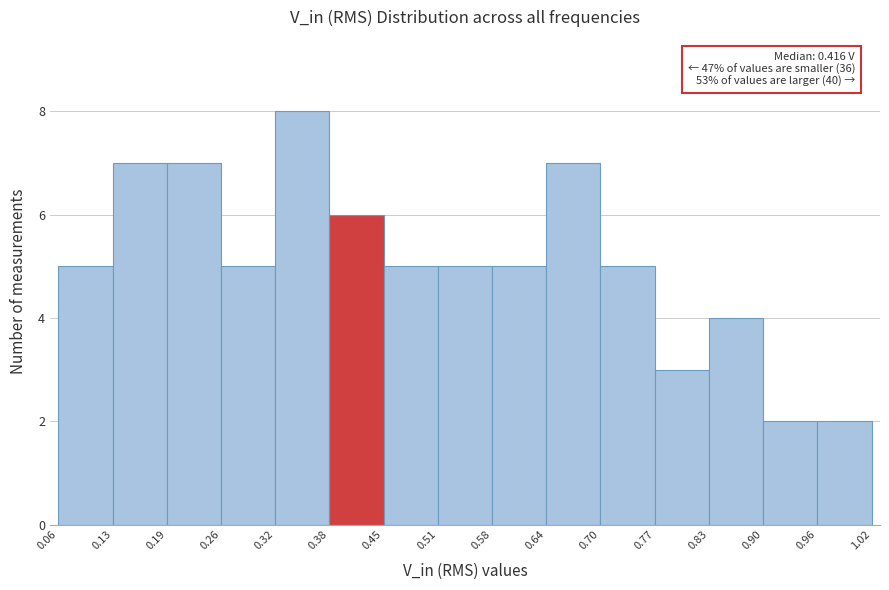

Over which range of the x-axis is the bar tallest?

0.32 to 0.38